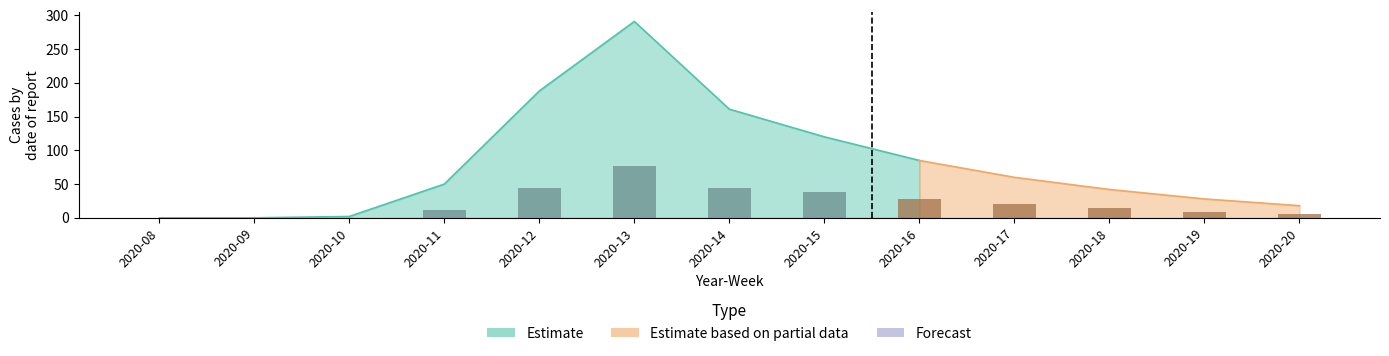

Are the bars grouped side by side (vs. stacked)?

Yes